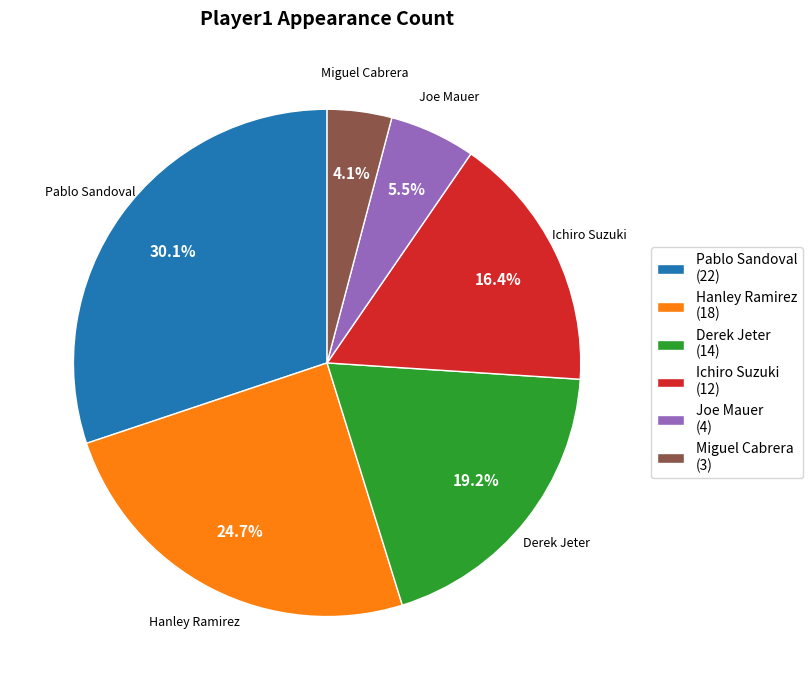

What is the ratio of the value at Pablo Sandoval to the value at Joe Mauer?

5.5